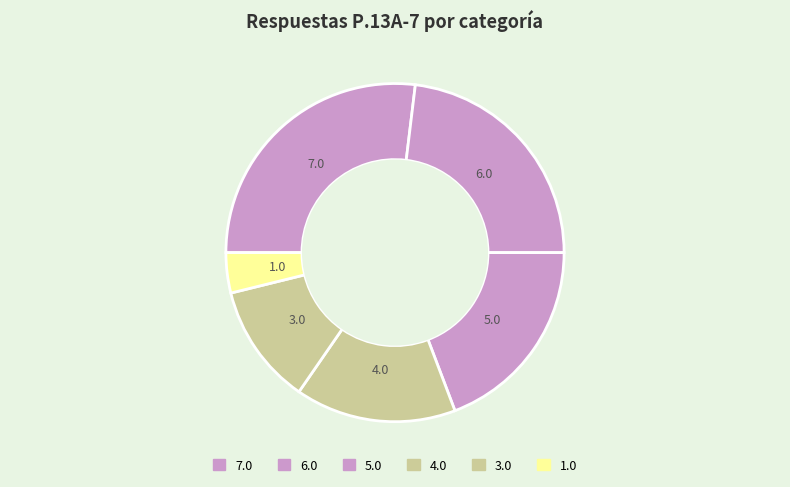

Between 3.0 and 6.0, which is larger?

6.0